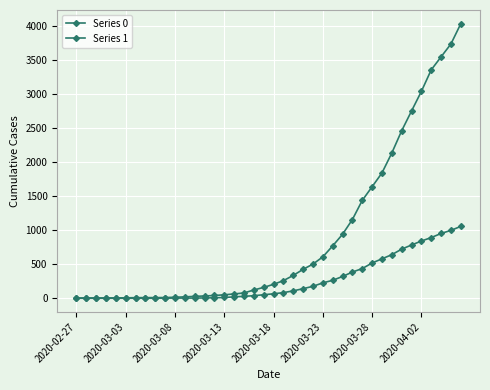

True or false: Series 1 has more than 2 interior local peaks.

False